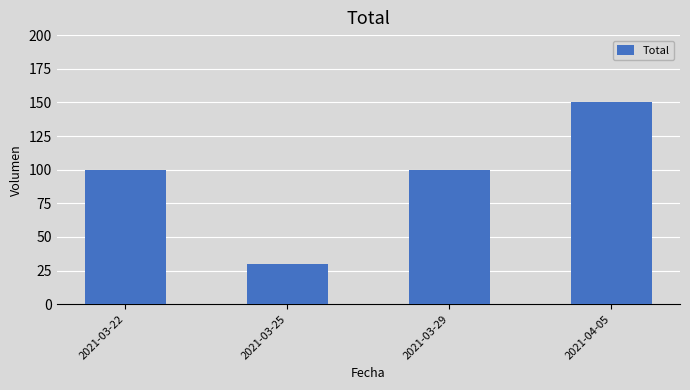

What is the ratio of the value at 2021-04-05 to the value at 2021-03-29?

1.5